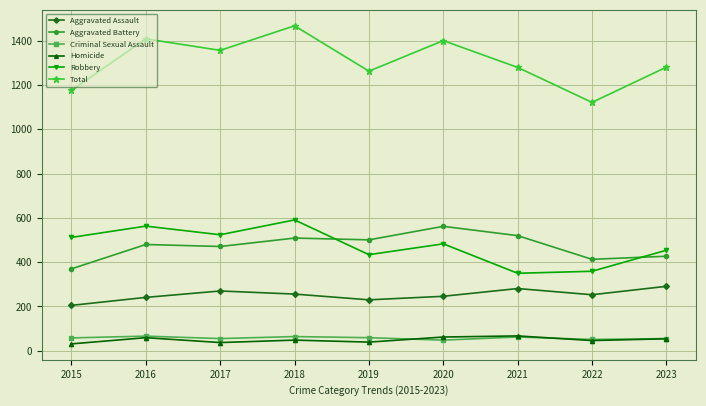

How many data points in Aggravated Assault are less than 253?

4